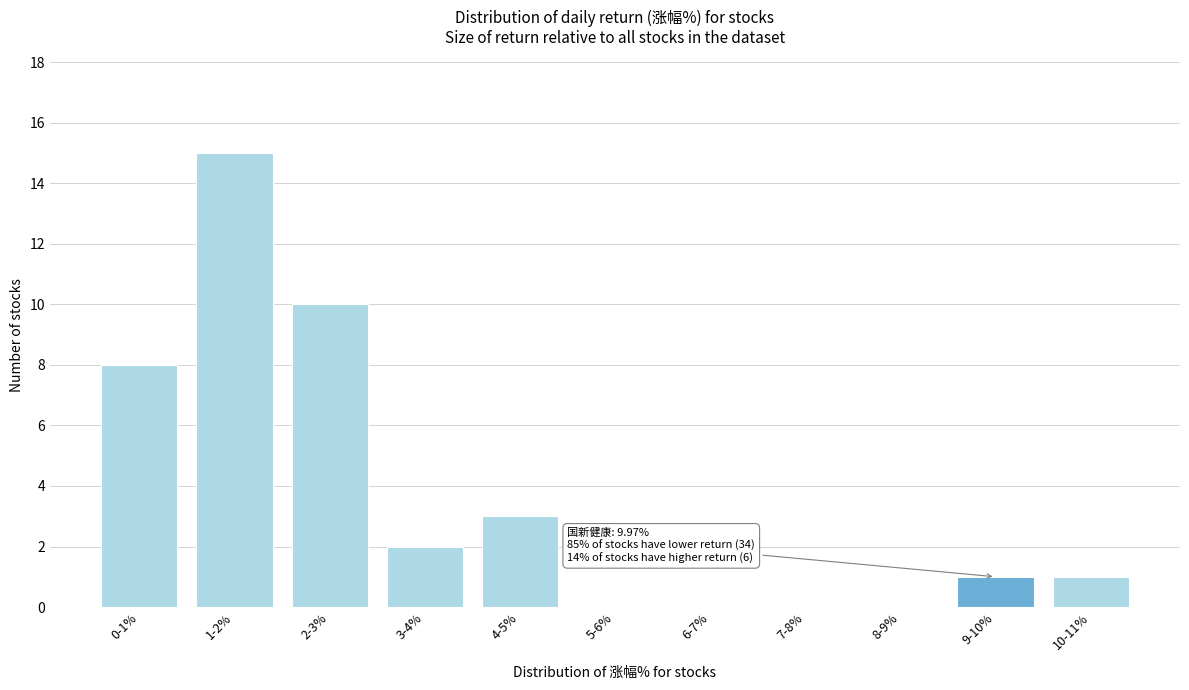

Reading left to right, what are all the values shown in this chart?

0-1%=8	1-2%=15	2-3%=10	3-4%=2	4-5%=3	5-6%=0	6-7%=0	7-8%=0	8-9%=0	9-10%=1	10-11%=1